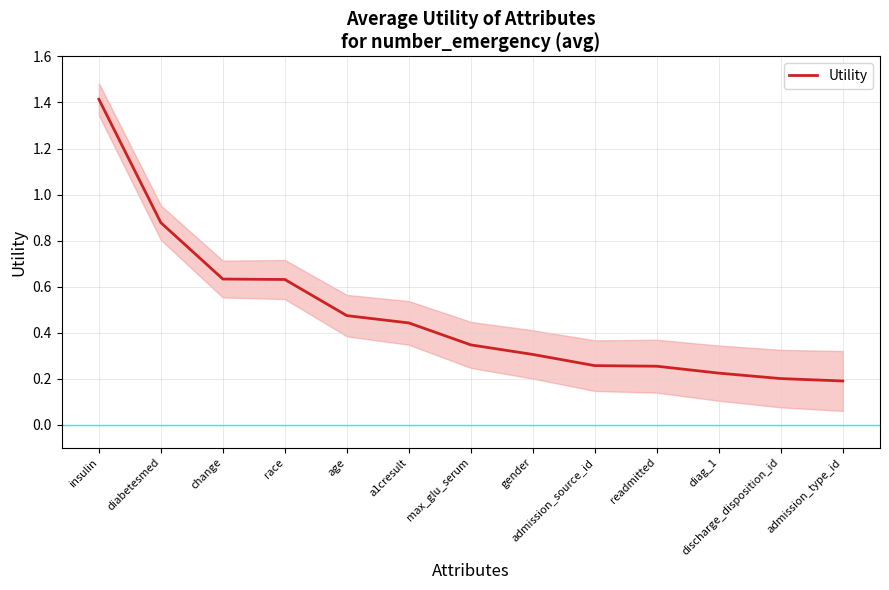

What is the difference between the maximum and minimum values?

1.2